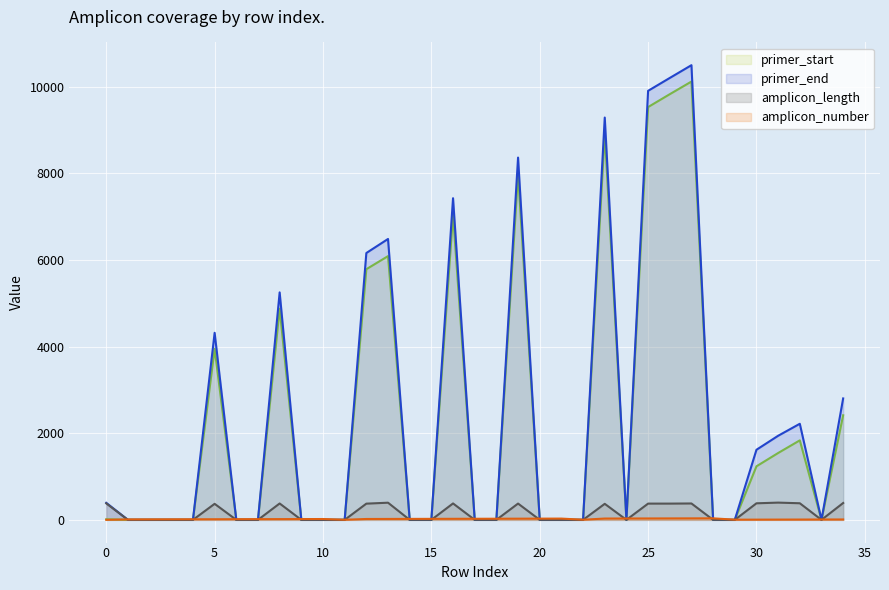

Where is the first local maximum for amplicon_length?

5